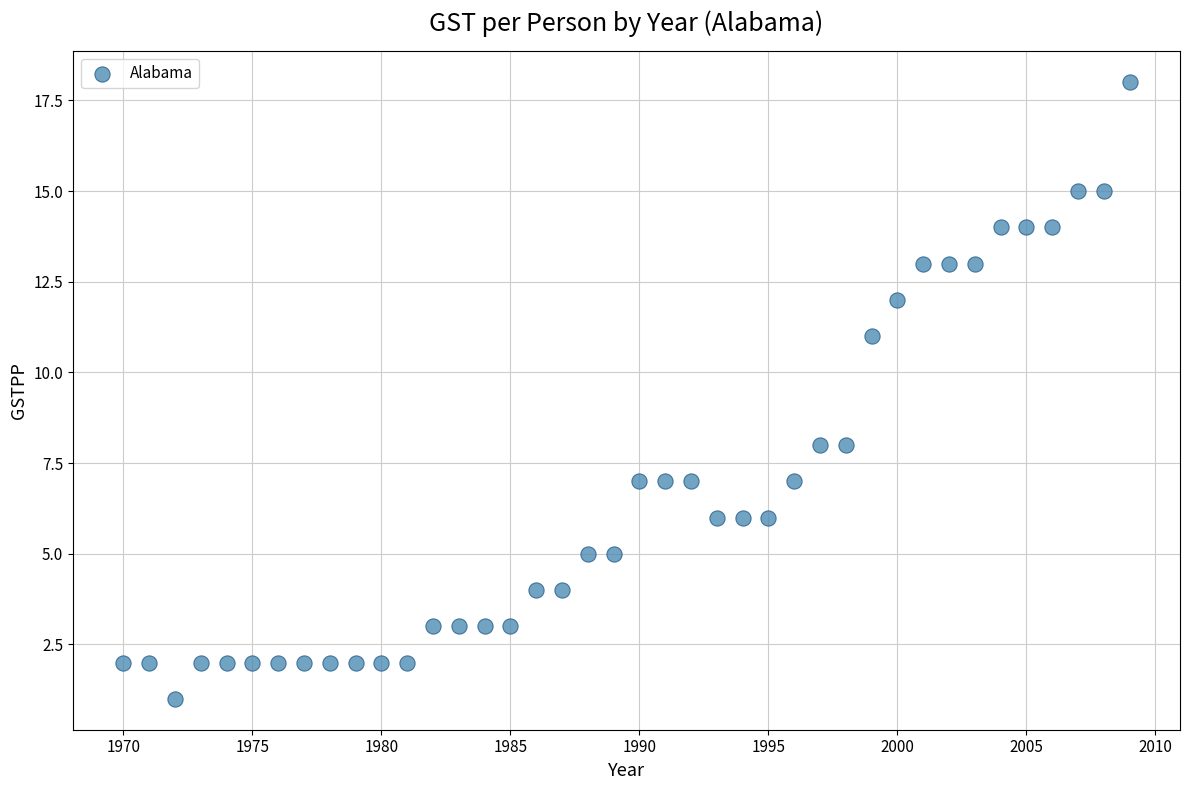

What is the range of X values (max minus min)?

39